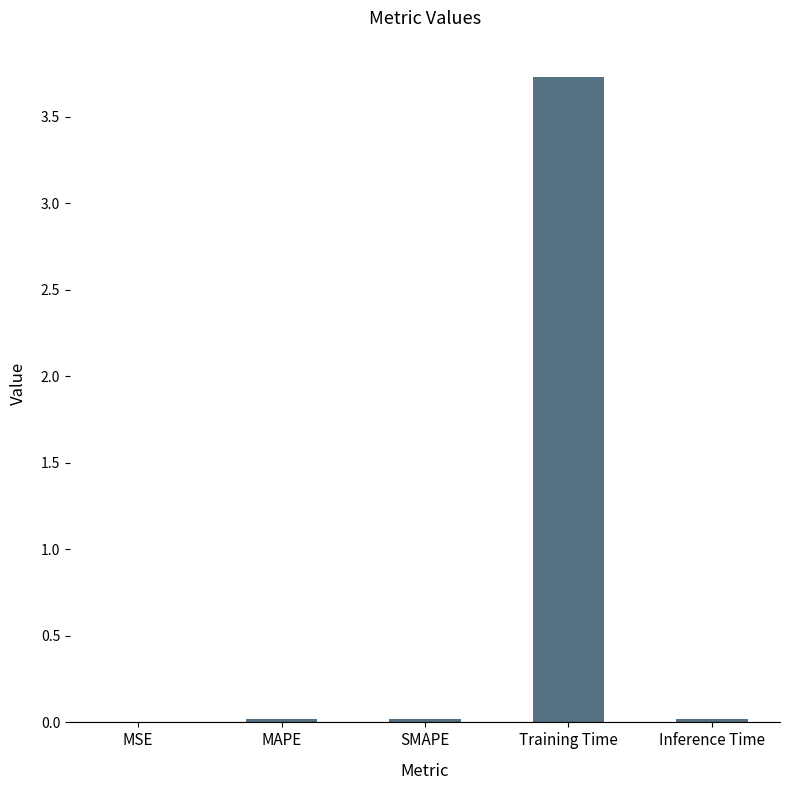

What is the approximate value at Training Time?

3.7